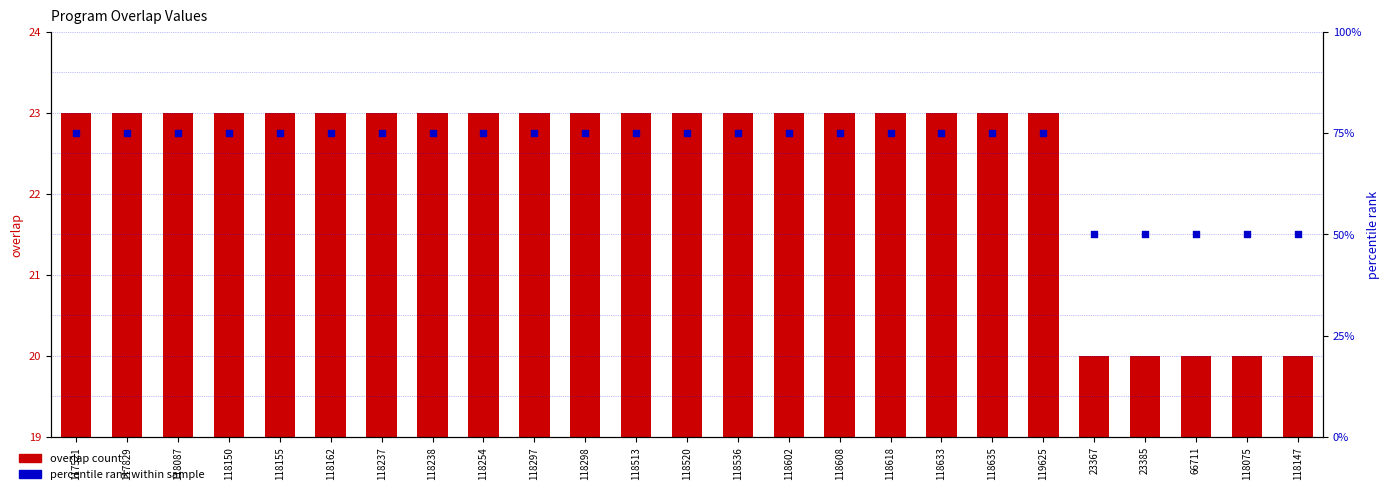

Which series contains the lowest Y value?

overlap count